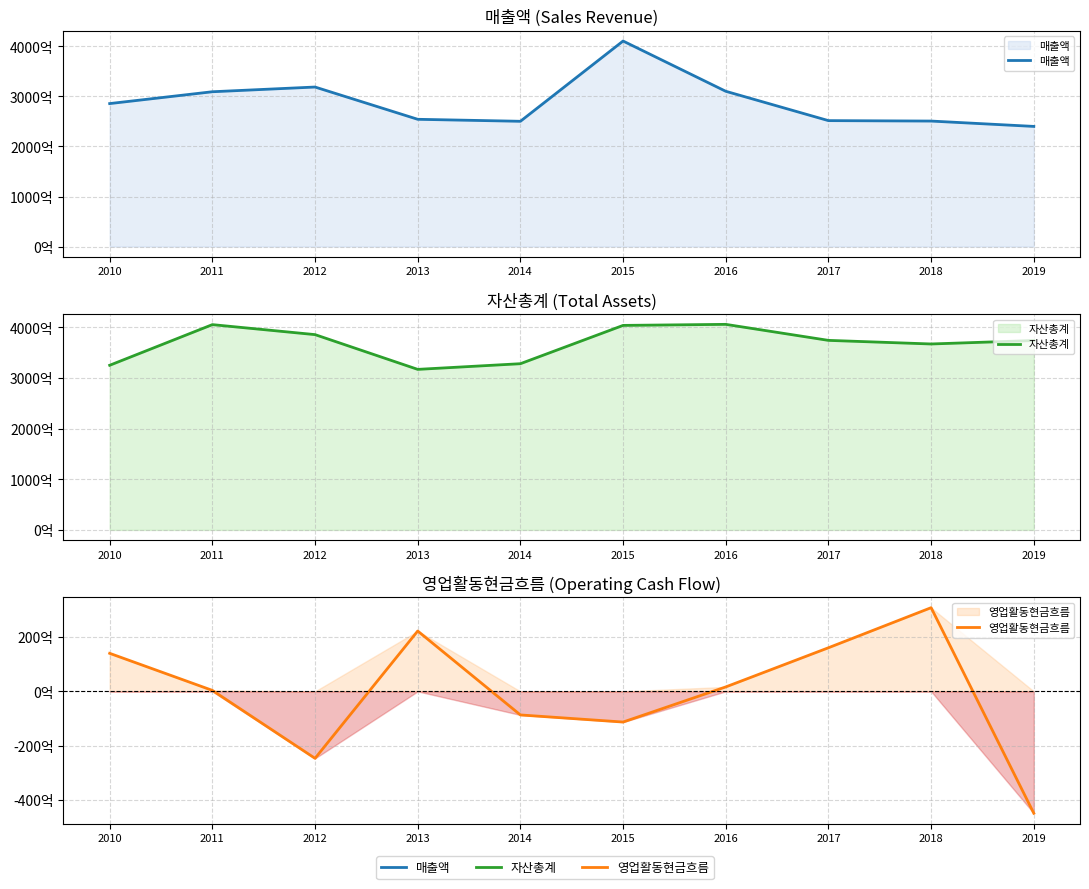

Reading left to right, transcribe all the data shown in this chart.

매출액: 285746187323	309382937256	318810977895	254339137572	250358393905	410707049281	310315230594	251692538291	250825145404	240133541113
자산총계: 325000765407	405239276275	385510000905	316915013232	328101532622	403709398715	405773645850	374160400223	367044258031	373872724597
영업활동현금흐름: 13994134553	358123325	-24653175438	22202411264	-8679486645	-11295012206	1630594542	16045209763	30793582954	-44857138881